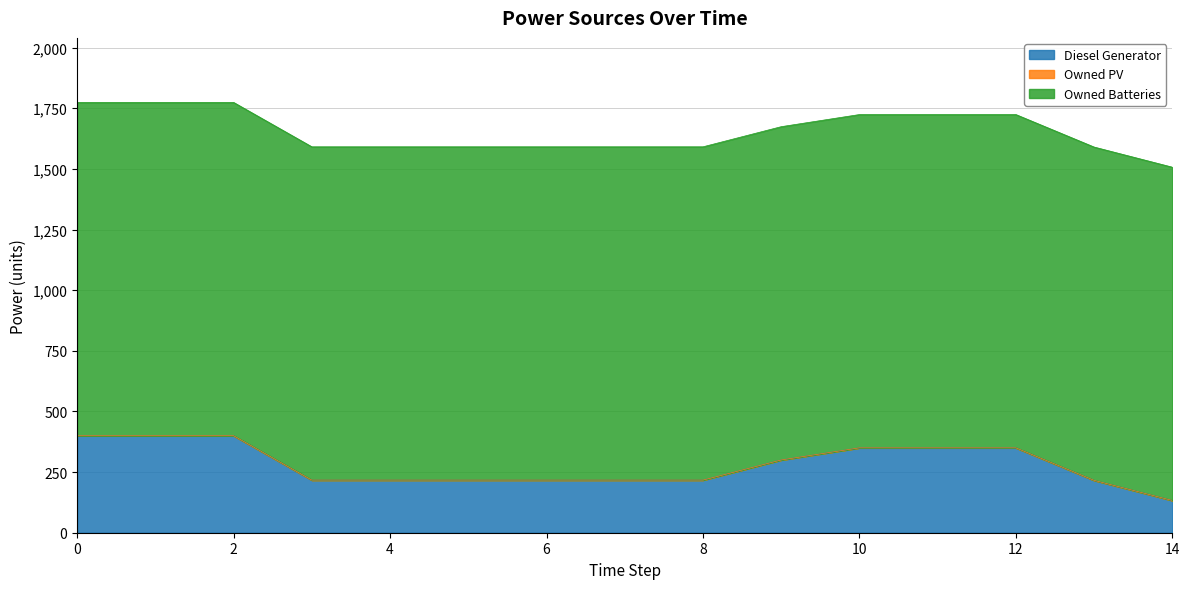

Which series changed the most between 1 and 7?

Diesel Generator